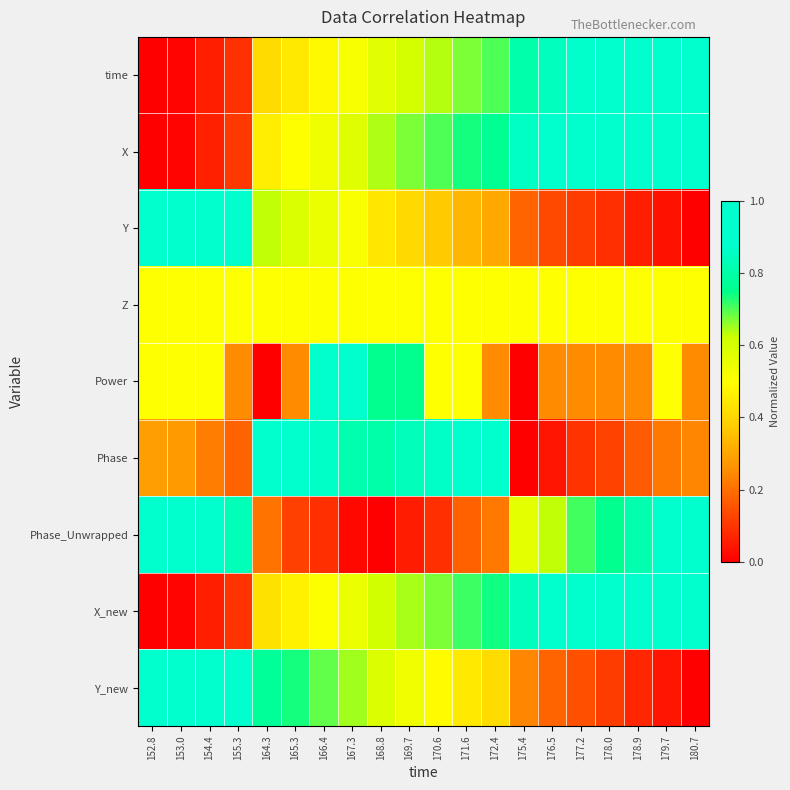

Between 165.3 and 167.3, which series saw the biggest shift?

Power